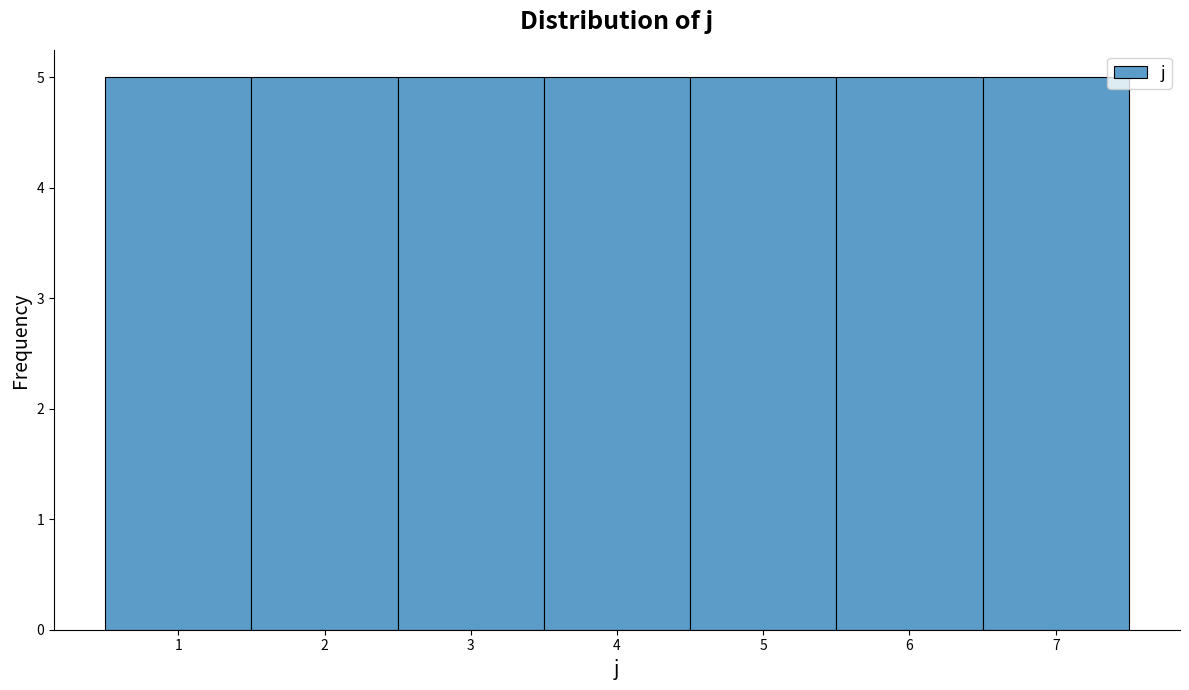

Reading left to right, transcribe this chart: for each bar, give the range it covers on the x-axis and its height. The values are not printed on the chart, so give them approximately, as read against the axis.

0.5 to 1.5: 5
1.5 to 2.5: 5
2.5 to 3.5: 5
3.5 to 4.5: 5
4.5 to 5.5: 5
5.5 to 6.5: 5
6.5 to 7.5: 5